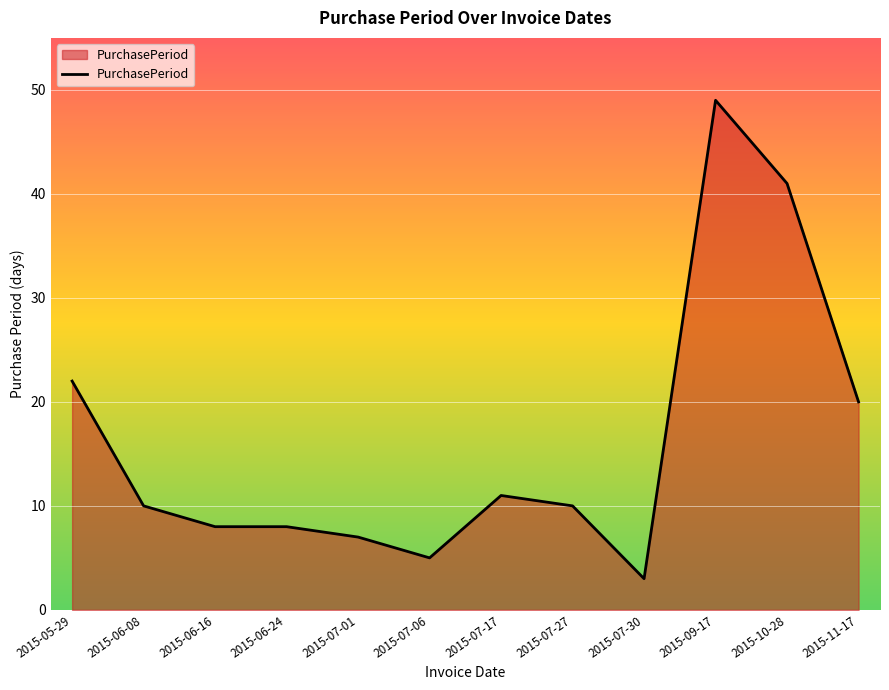

Where is the data nearest to the value 26?

2015-05-29